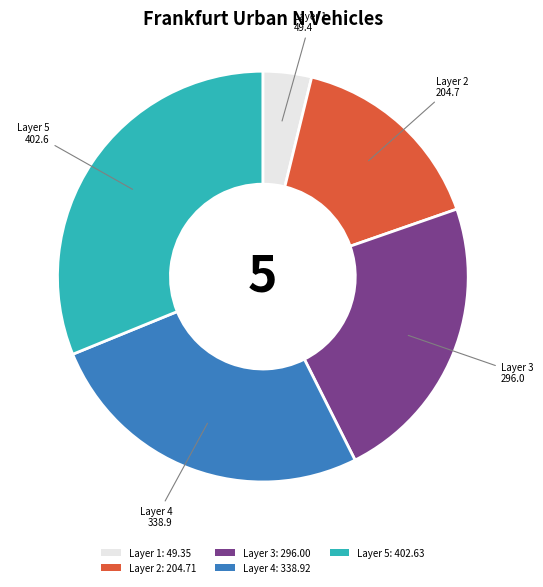

Combined, do Layer 5: 402.63 and Layer 3: 296.00 account for over 50%?

Yes